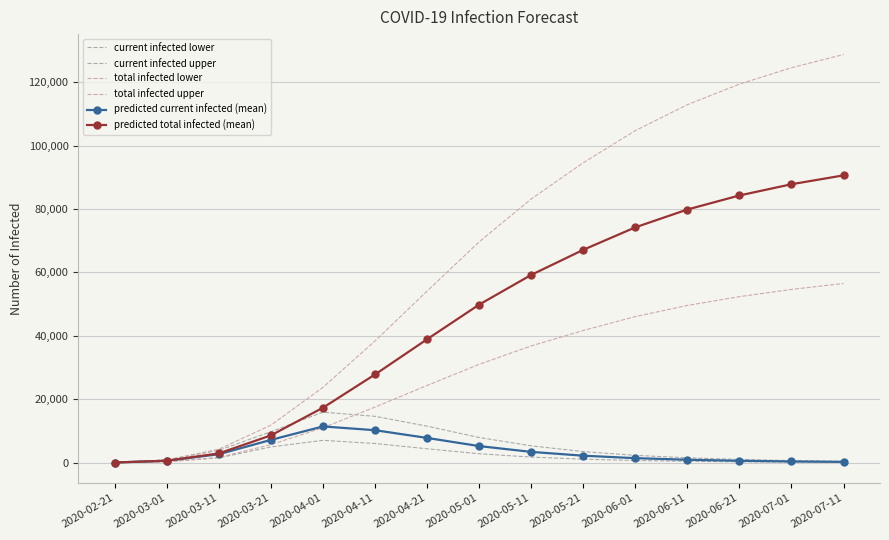

True or false: total infected lower and predicted current infected (mean) intersect in this chart.

True